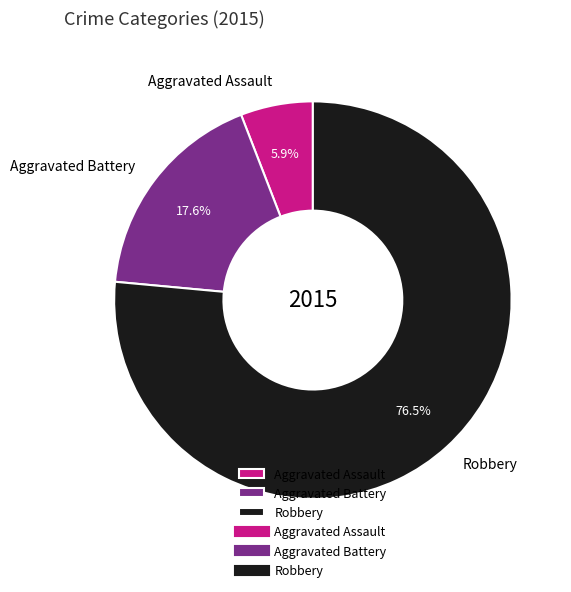

Which has a higher value, Aggravated Battery or Robbery?

Robbery